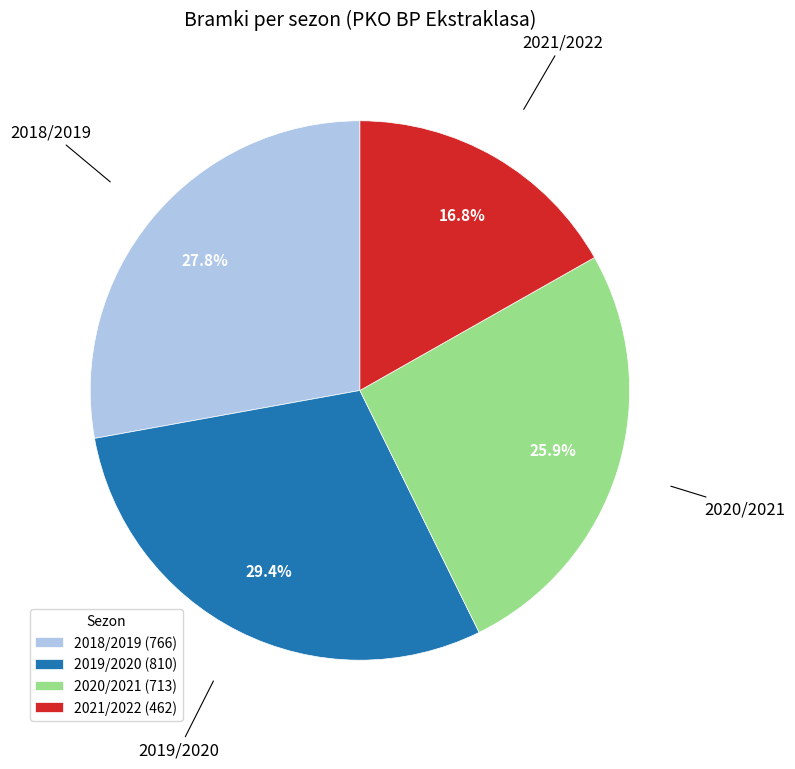

The 2020/2021 slice represents 38% of the pie. True or false?

False